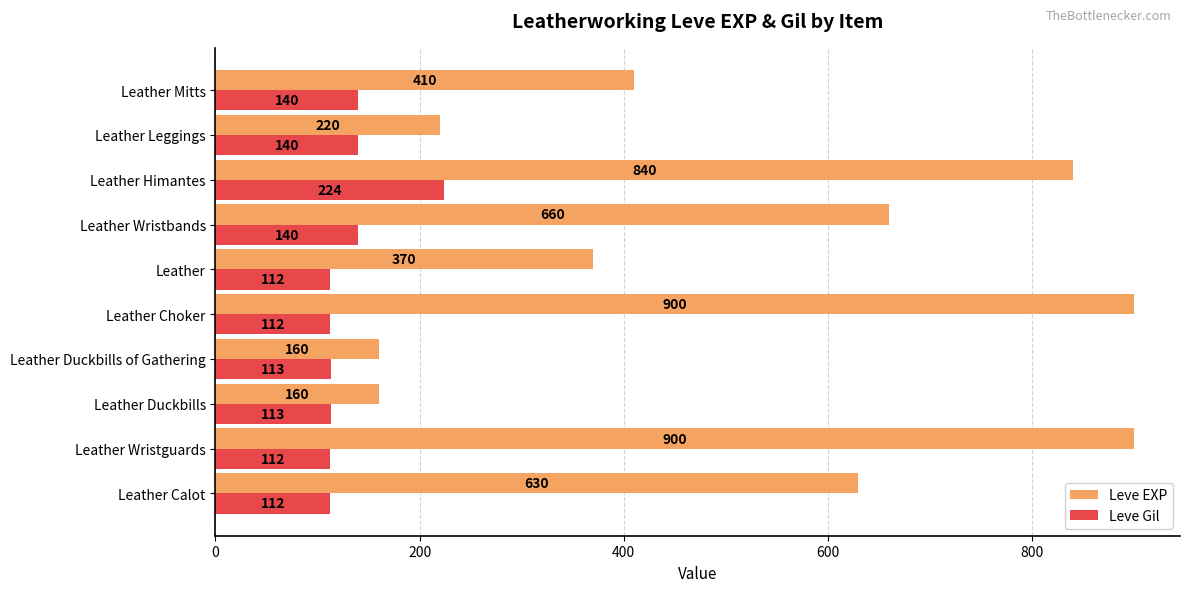

The Leve Gil series shows 293 at Leather Himantes. True or false?

False